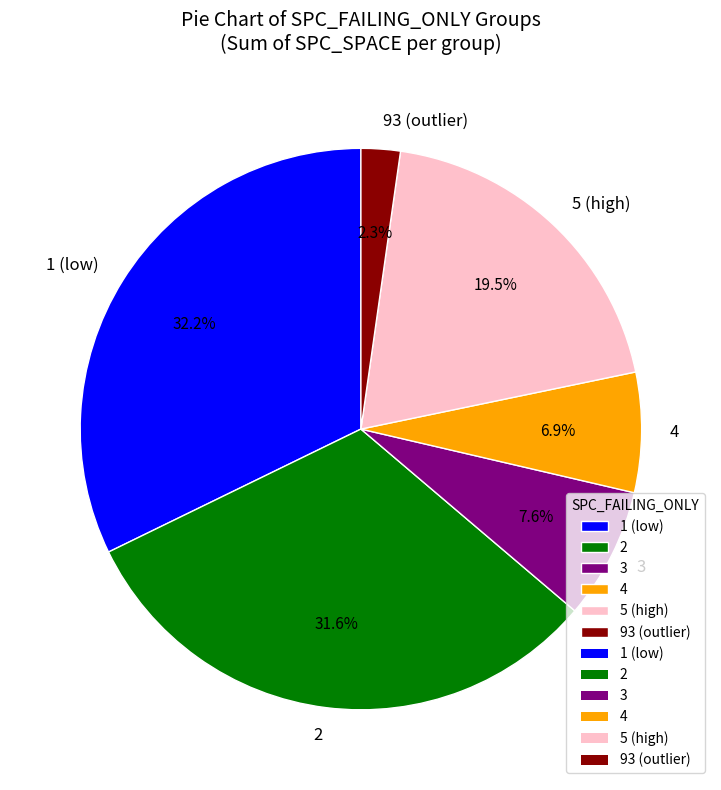

Is there a majority slice in this chart?

No